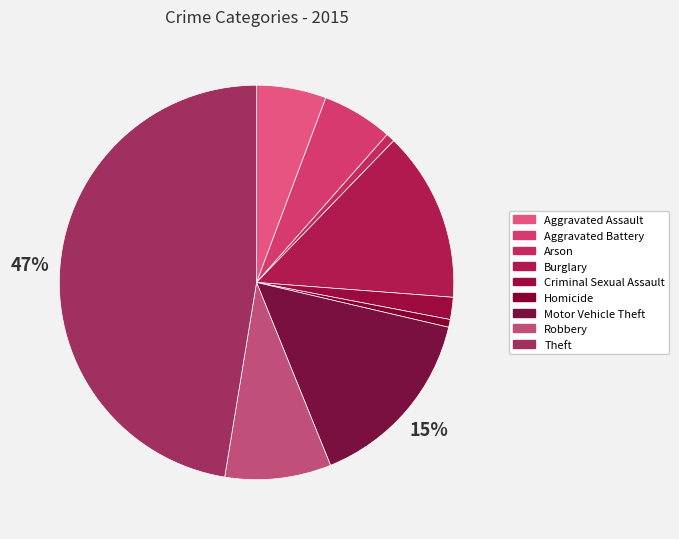

Which slice is the largest?

Theft